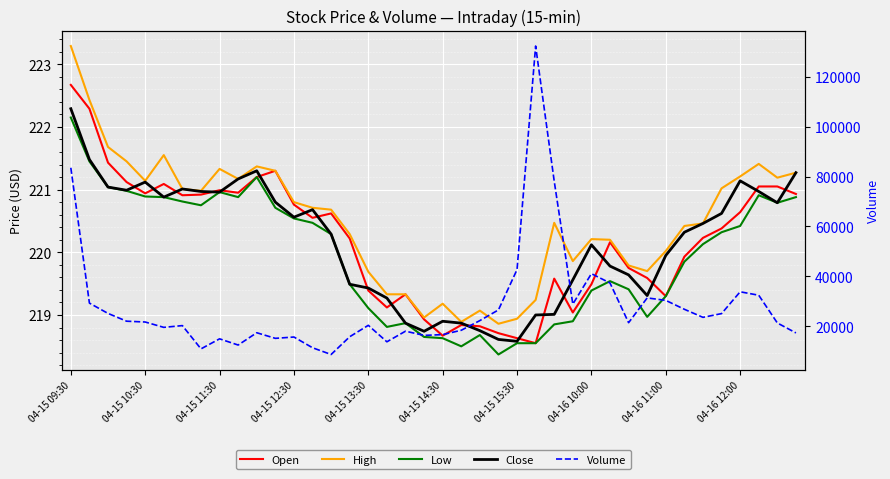

True or false: High and Close intersect in this chart.

False